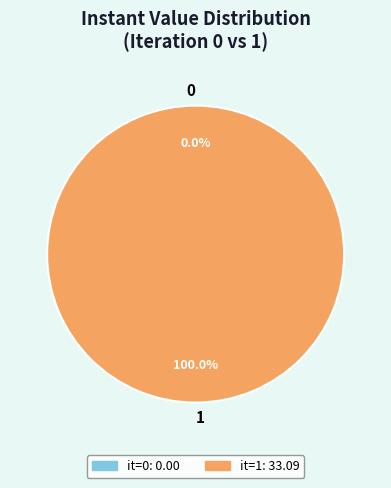

To the nearest percent, what percentage of the pie is 1?

100%